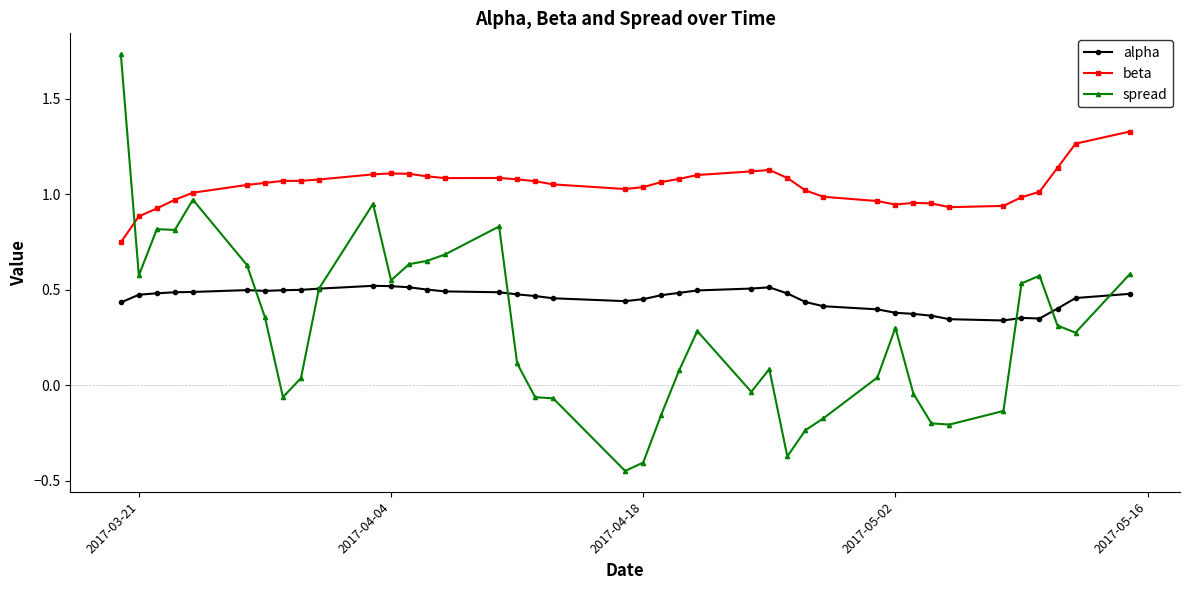

Which series ends up on top after the final intersection of spread and beta?

beta